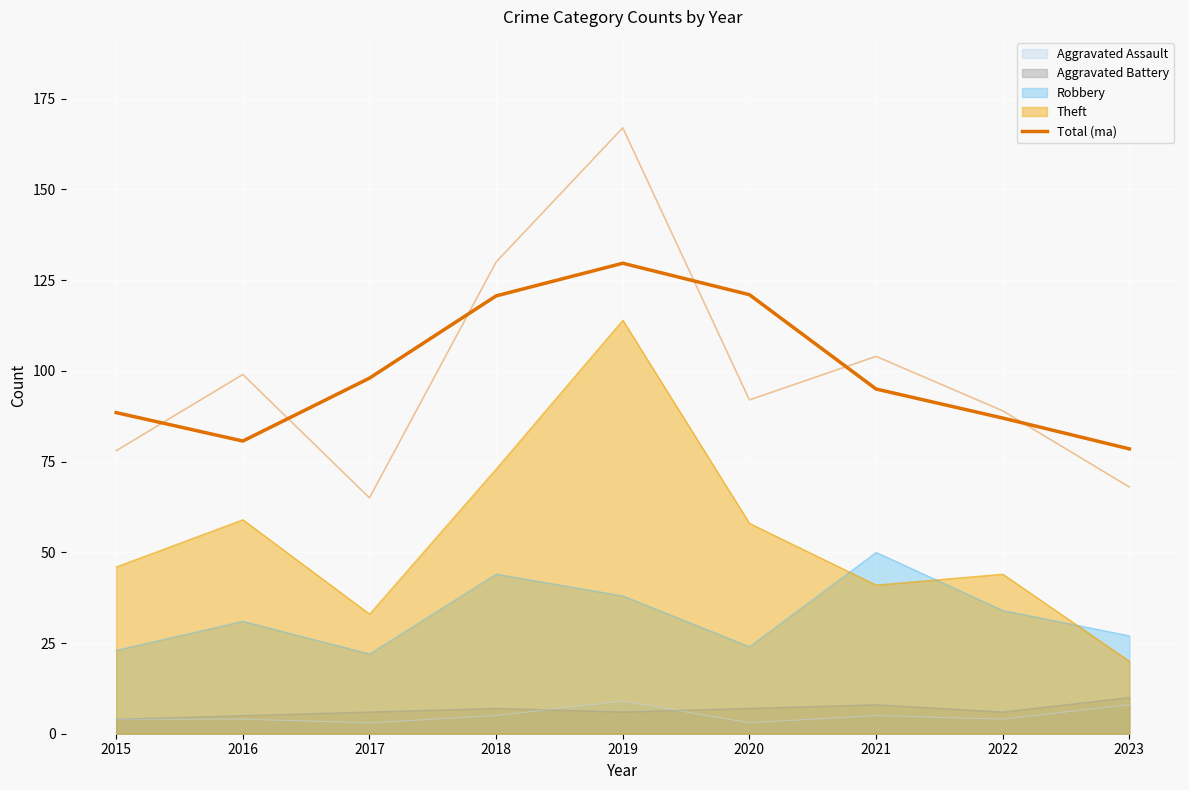

Is it true that the value at 2015 is 156.3?

False